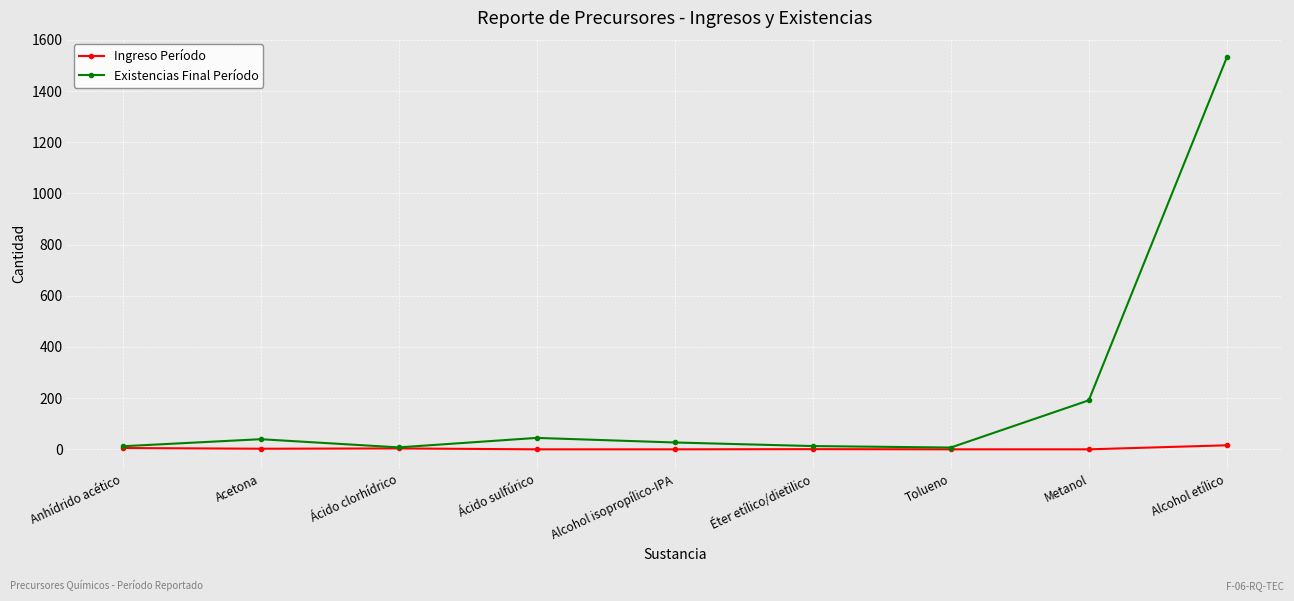

What is the sum of all Ingreso Período values?

27.6